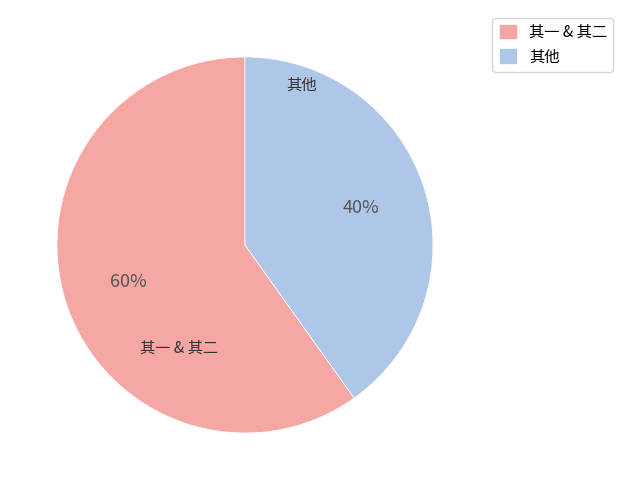

Does any single category account for the majority?

Yes